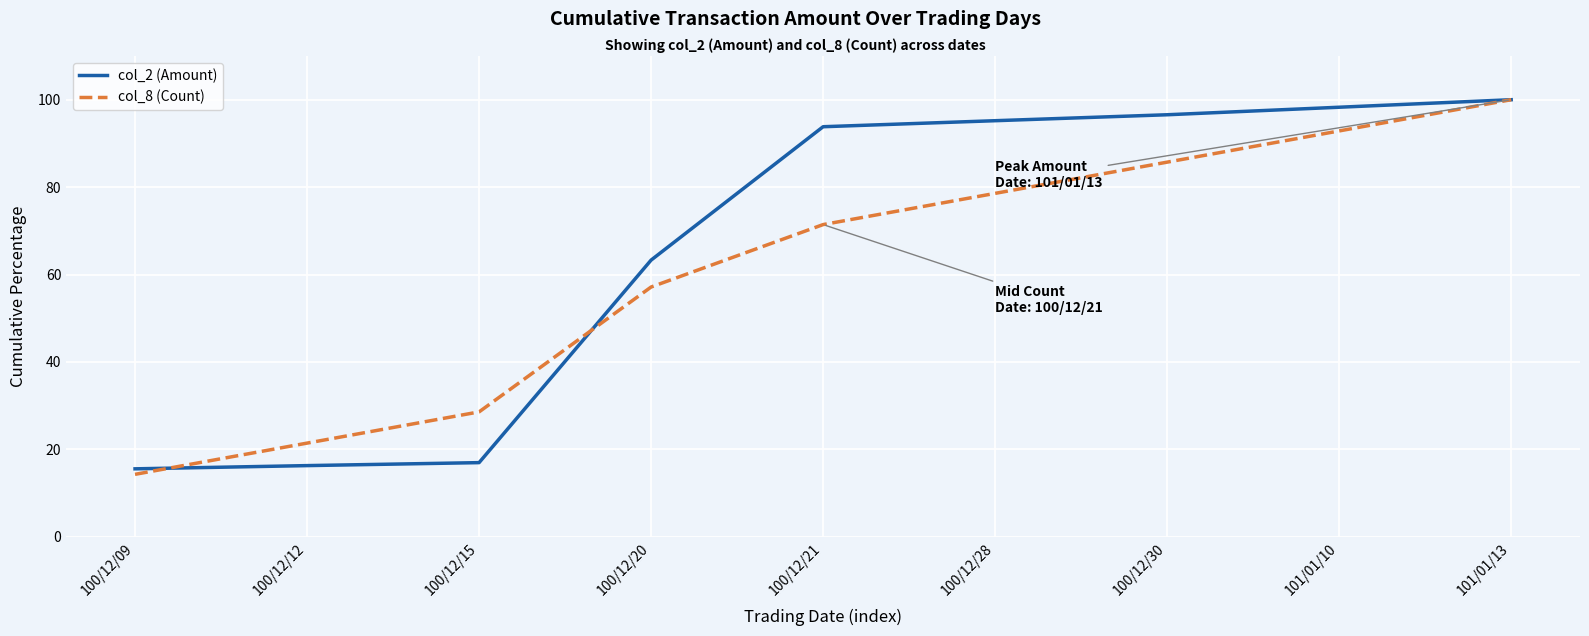

True or false: col_2 (Amount) has a value of 48.9 at 101/01/10.

False